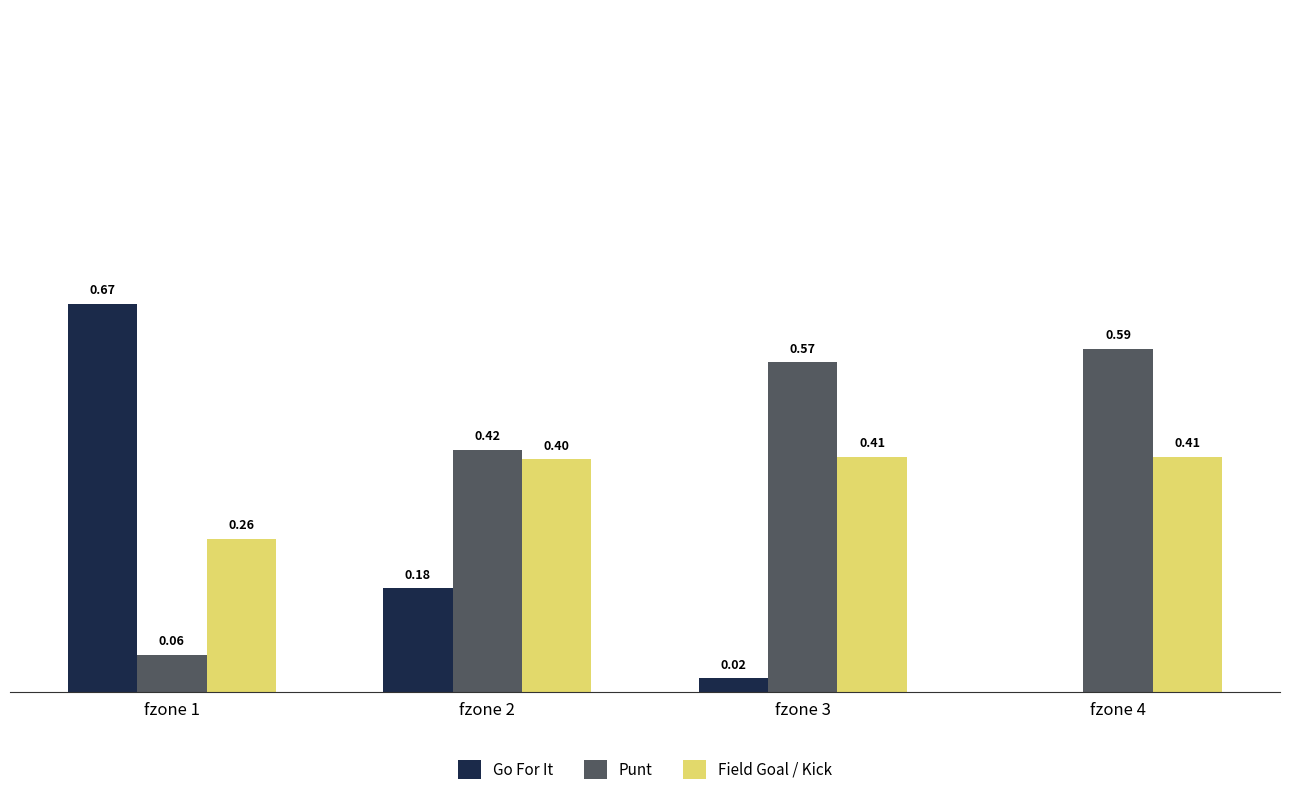

Are the bars horizontal?

No